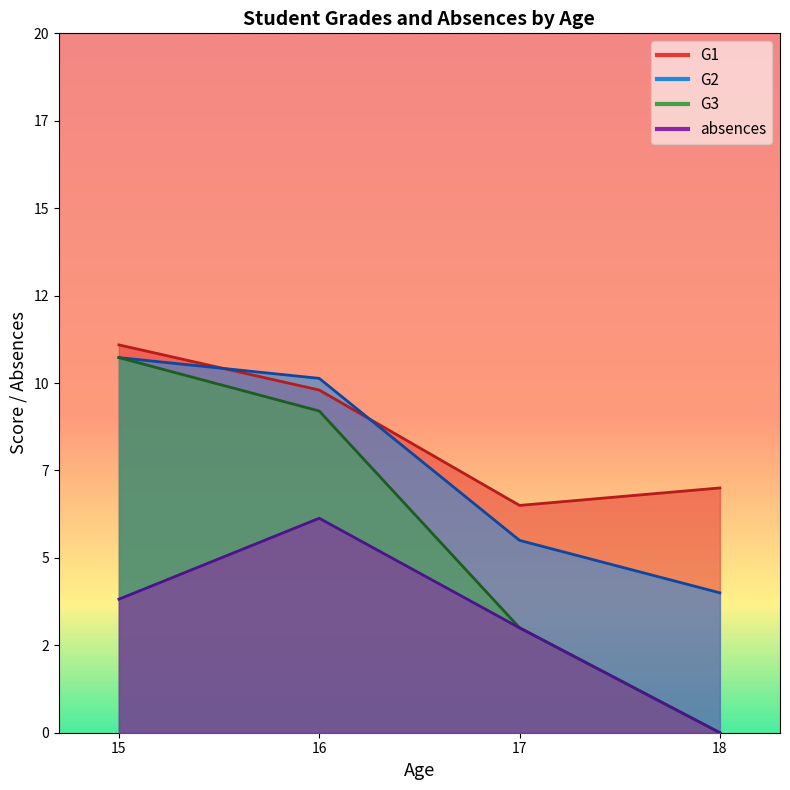

The value of G3 at 15 is 10. True or false?

True